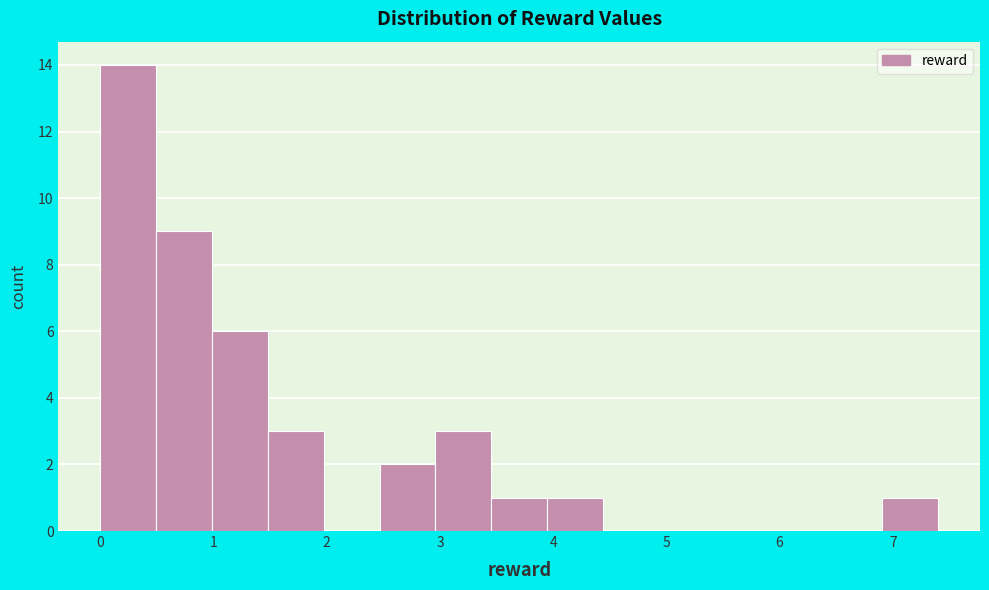

Reading left to right, list every bar in this chart as the range it spans on the x-axis followed by its height. Neither the bar edges nor the heights are printed on the chart, so give them approximately, as read against the axes.

0.0 to 0.5: 14
0.5 to 1.0: 9
1.0 to 1.5: 6
1.5 to 2.0: 3
2.0 to 2.5: 0
2.5 to 3.0: 2
3.0 to 3.5: 3
3.5 to 3.9: 1
3.9 to 4.4: 1
4.4 to 4.9: 0
4.9 to 5.4: 0
5.4 to 5.9: 0
5.9 to 6.4: 0
6.4 to 6.9: 0
6.9 to 7.4: 1